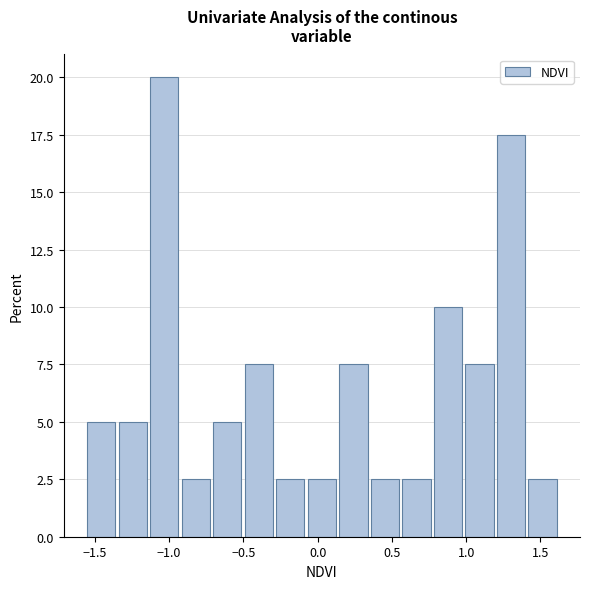

How tall is the bar that spans -0.90 to -0.70 on the x-axis? Neither the bar edges nor the heights are printed on the chart, so give them approximately, as read against the axes.

2.5